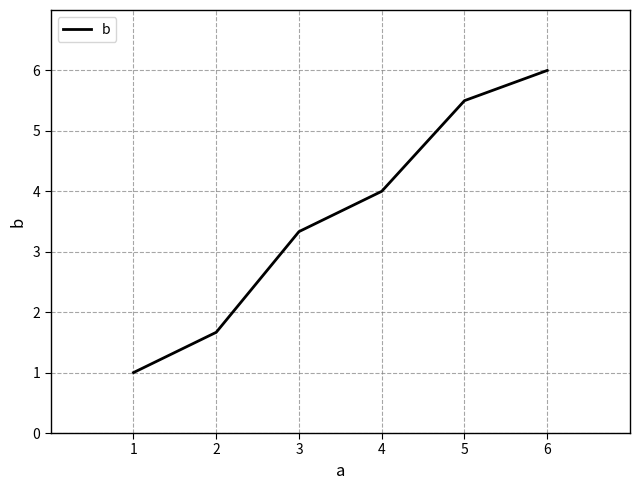

Does the chart display data point markers on the line(s)?

No